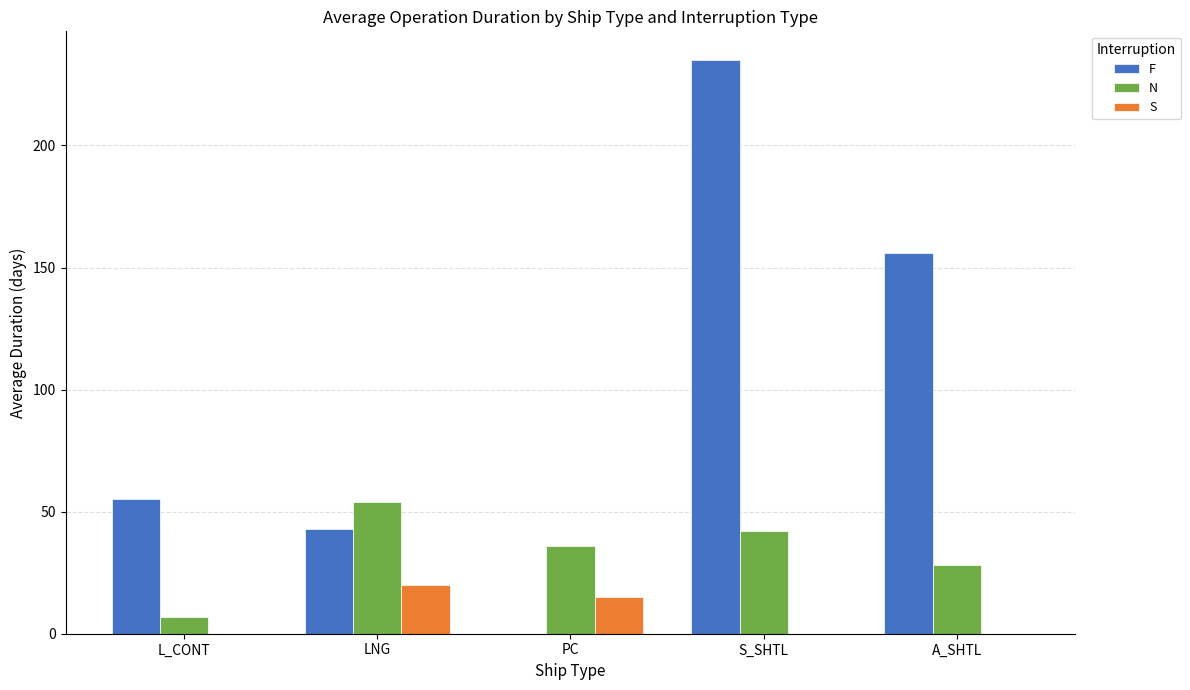

True or false: S has a value of -12 at S_SHTL.

False